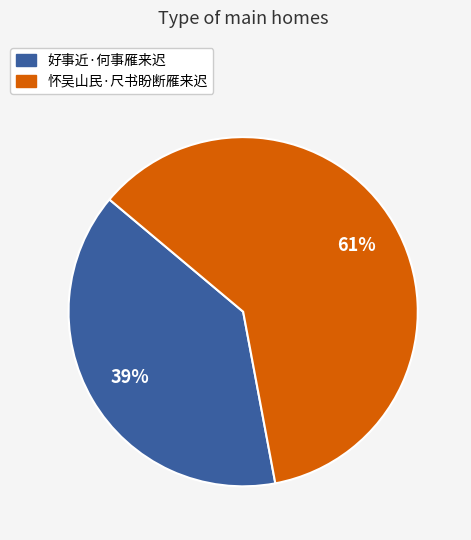

To the nearest percent, what is the difference between the largest and smallest slice percentages?

22%